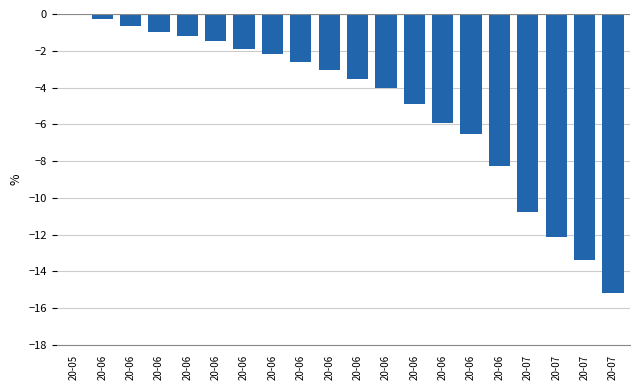

True or false: the data shows -0.8 at 20-06.

False